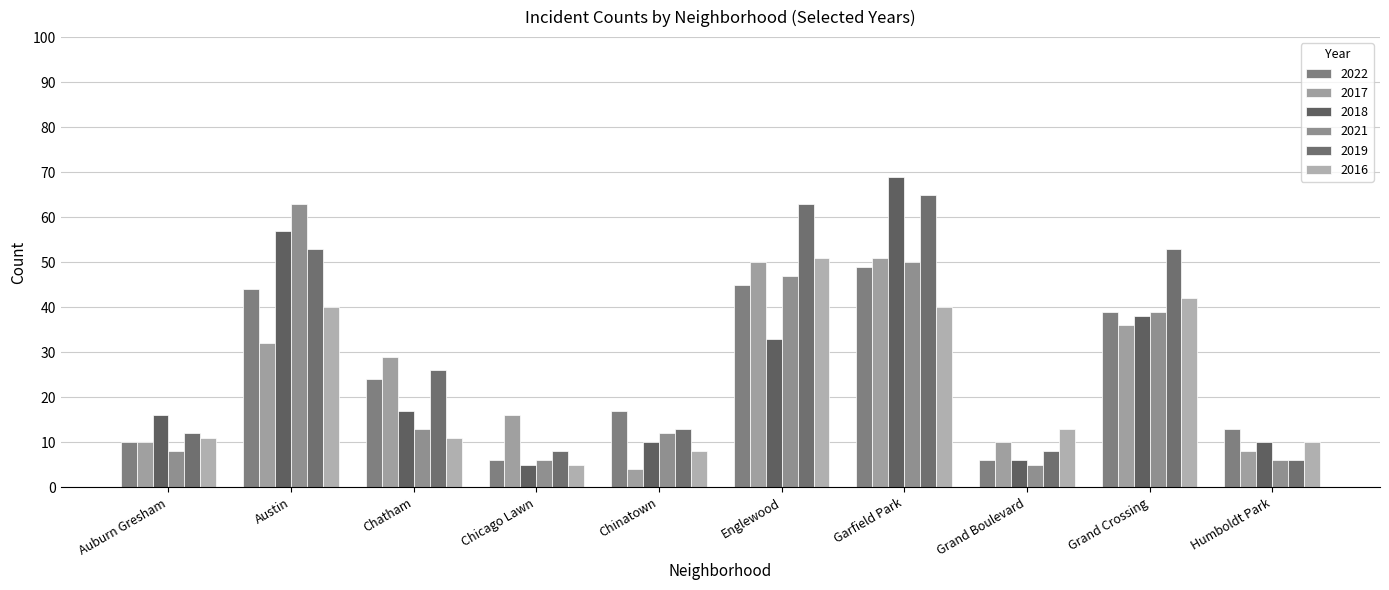

The value of 2018 at Grand Boulevard is 6. True or false?

True